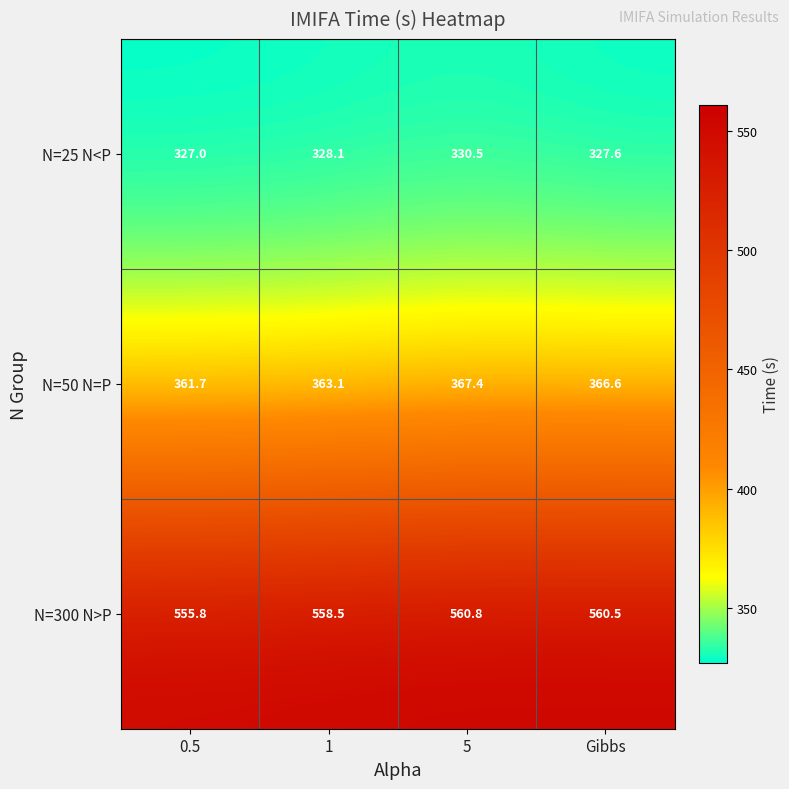

Reading left to right, transcribe all the data shown in this chart.

N=25 N<P: 0.5=327.0	1=328.1	5=330.5	Gibbs=327.6
N=50 N=P: 0.5=361.7	1=363.1	5=367.4	Gibbs=366.6
N=300 N>P: 0.5=555.8	1=558.5	5=560.8	Gibbs=560.5